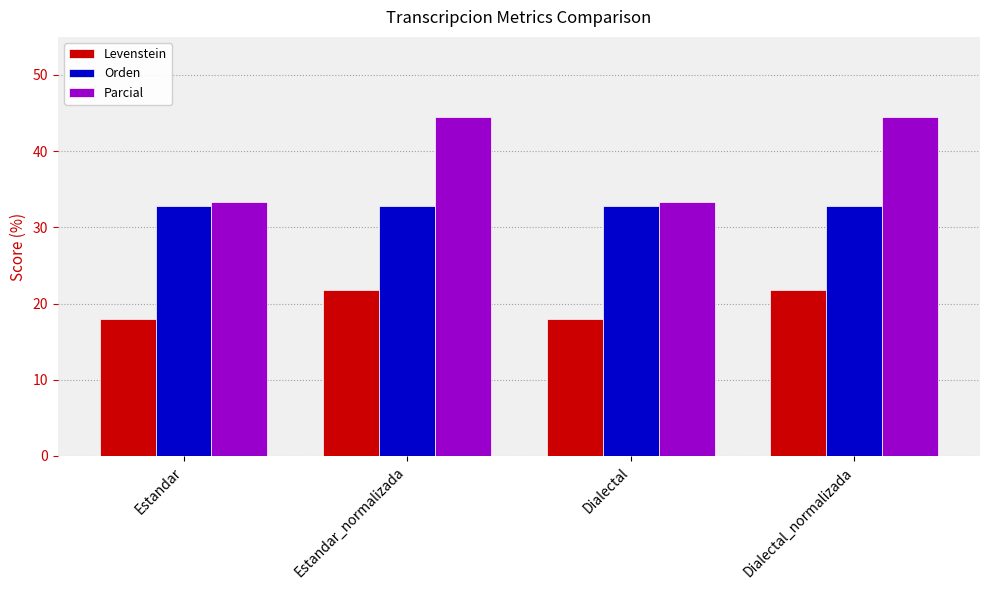

Reading right to left, list all the values displayed in this chart.

Levenstein: 21.8	18.0	21.8	18.0
Orden: 32.8	32.8	32.8	32.8
Parcial: 44.4	33.3	44.4	33.3